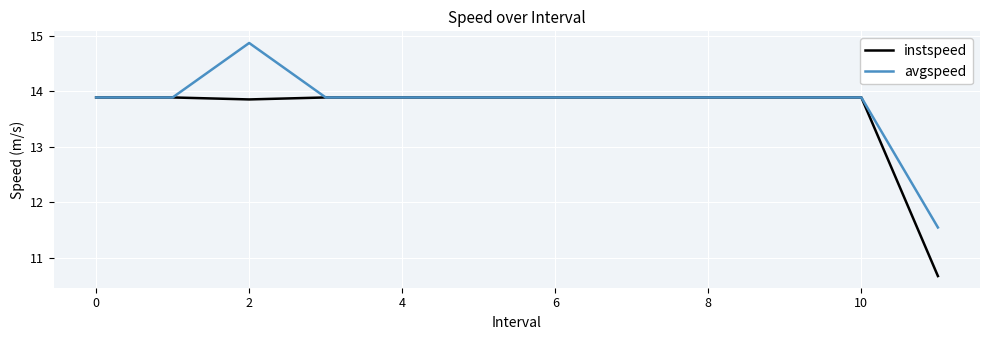

What is the maximum value shown in the chart?

14.9